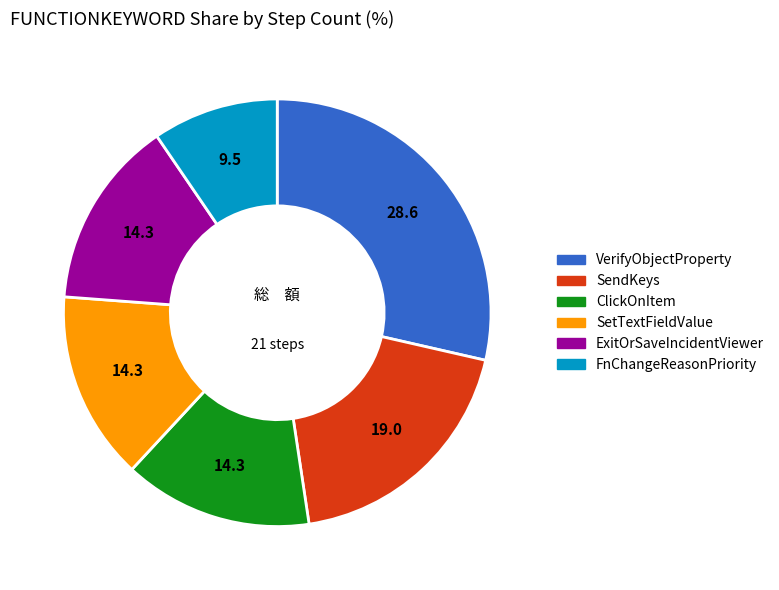

Does any single category account for the majority?

No